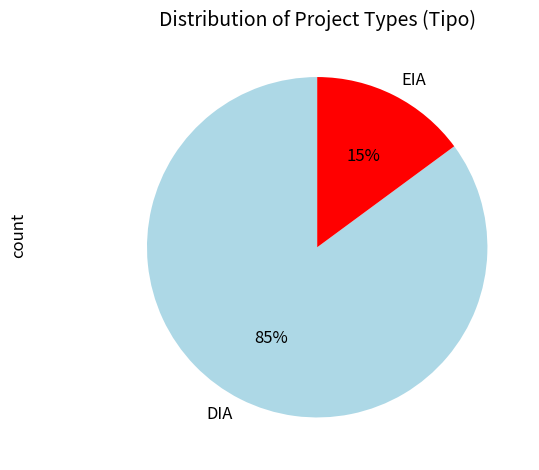

To the nearest percent, what is the combined percentage of DIA and EIA?

100%